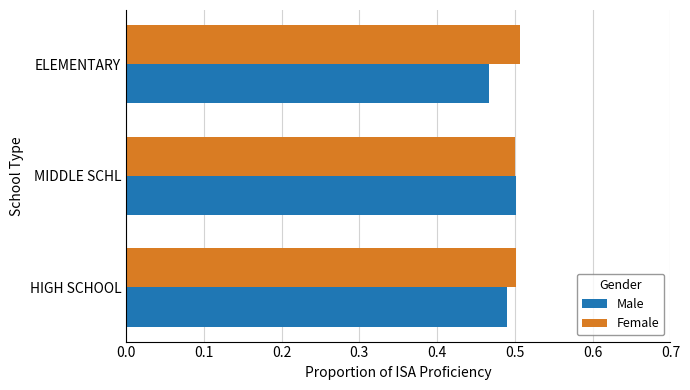

At which category does the chart reach its peak across all series?

ELEMENTARY